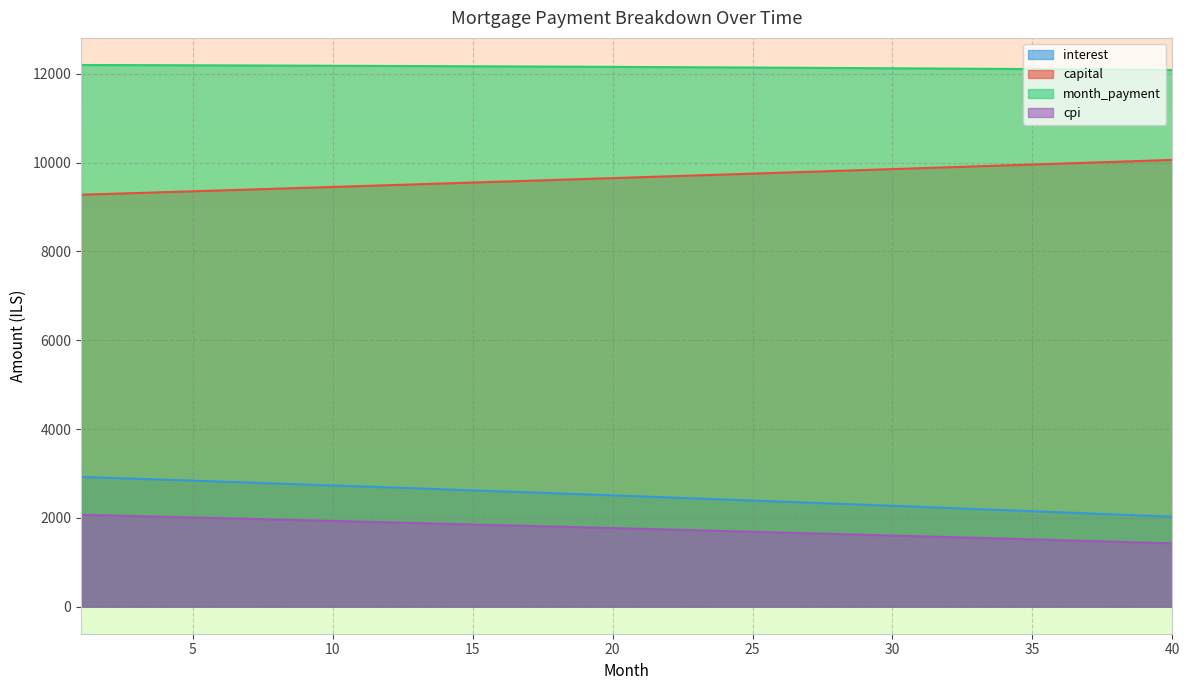

At which label is opening_balance closest to 2473?

21